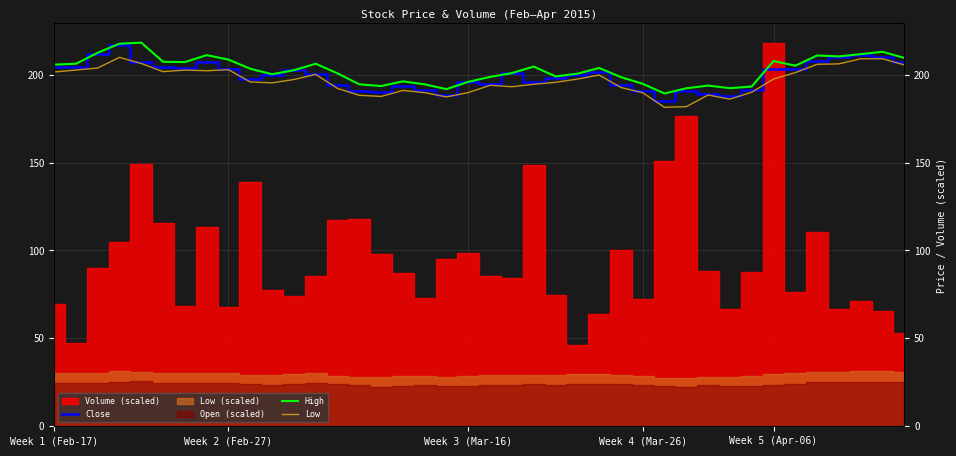

At which category does High reach its first local valley?

6